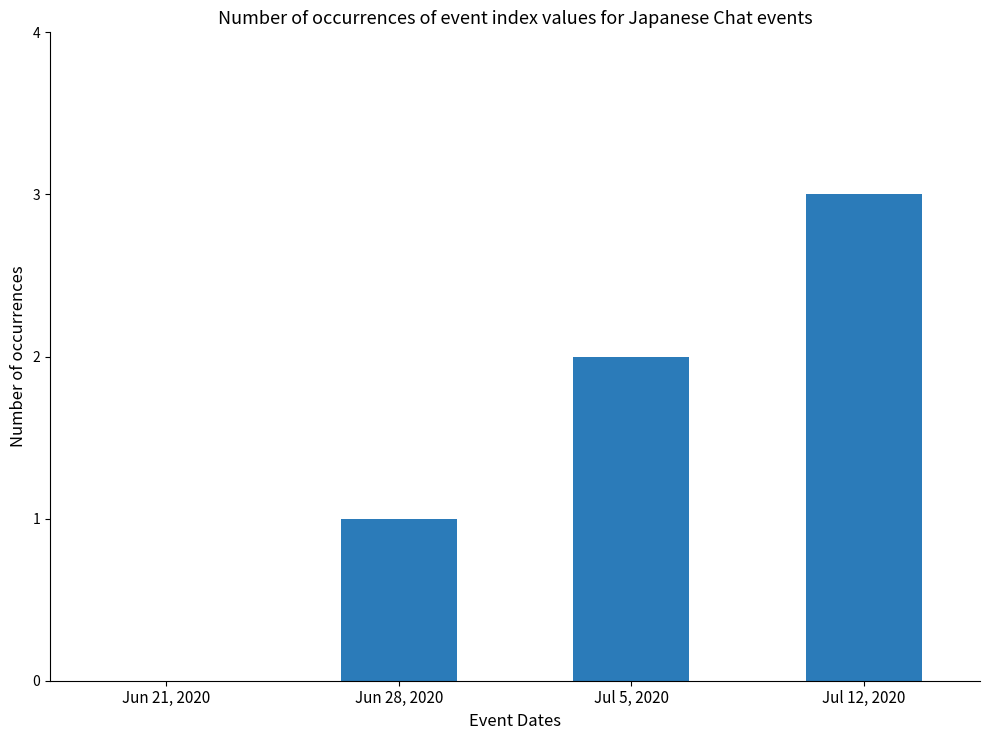

What is the change in value from Jun 21, 2020 to Jun 28, 2020?

+1